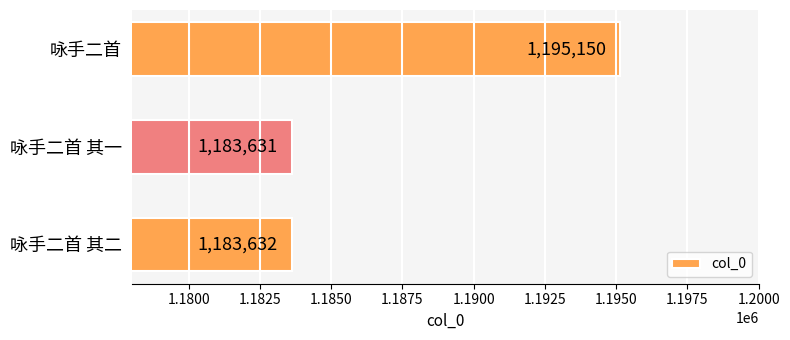

Rank the categories by value from lowest to highest.

咏手二首 其一, 咏手二首 其二, 咏手二首